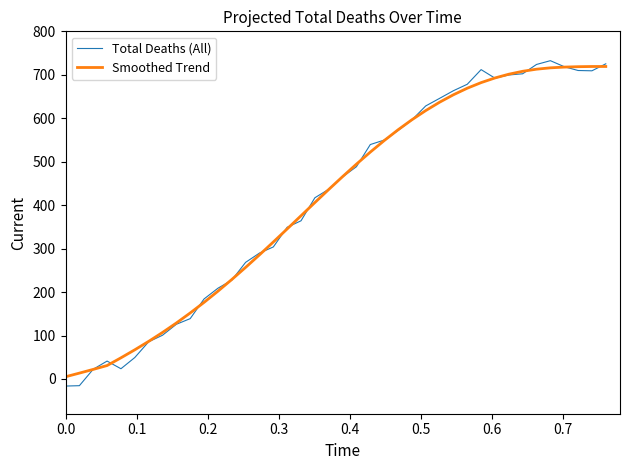

Which series has the widest spread of values?

Total Deaths (All)